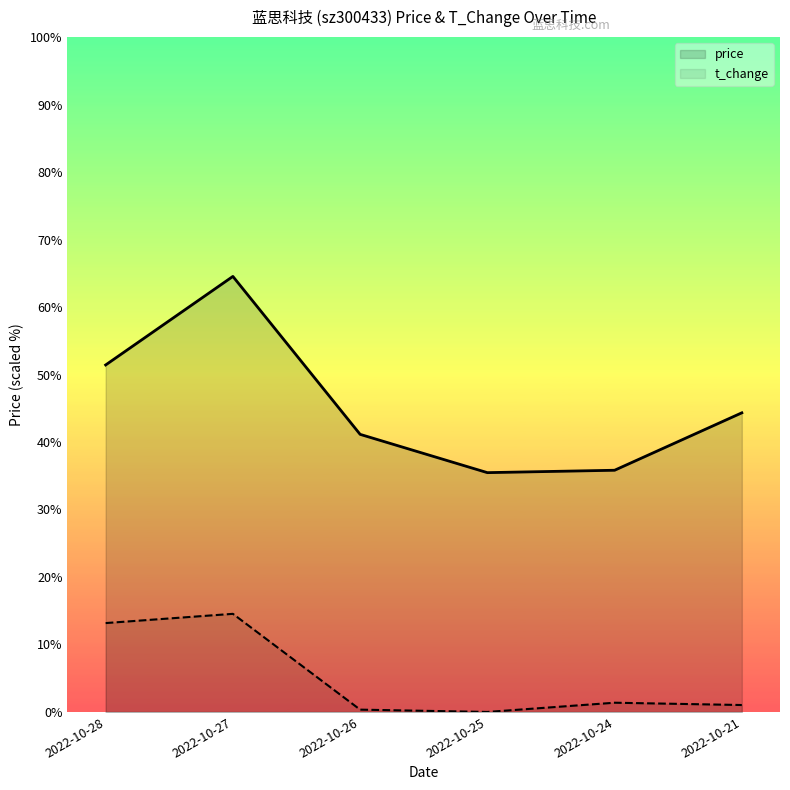

Count the price values in the range 9 to 10.

5